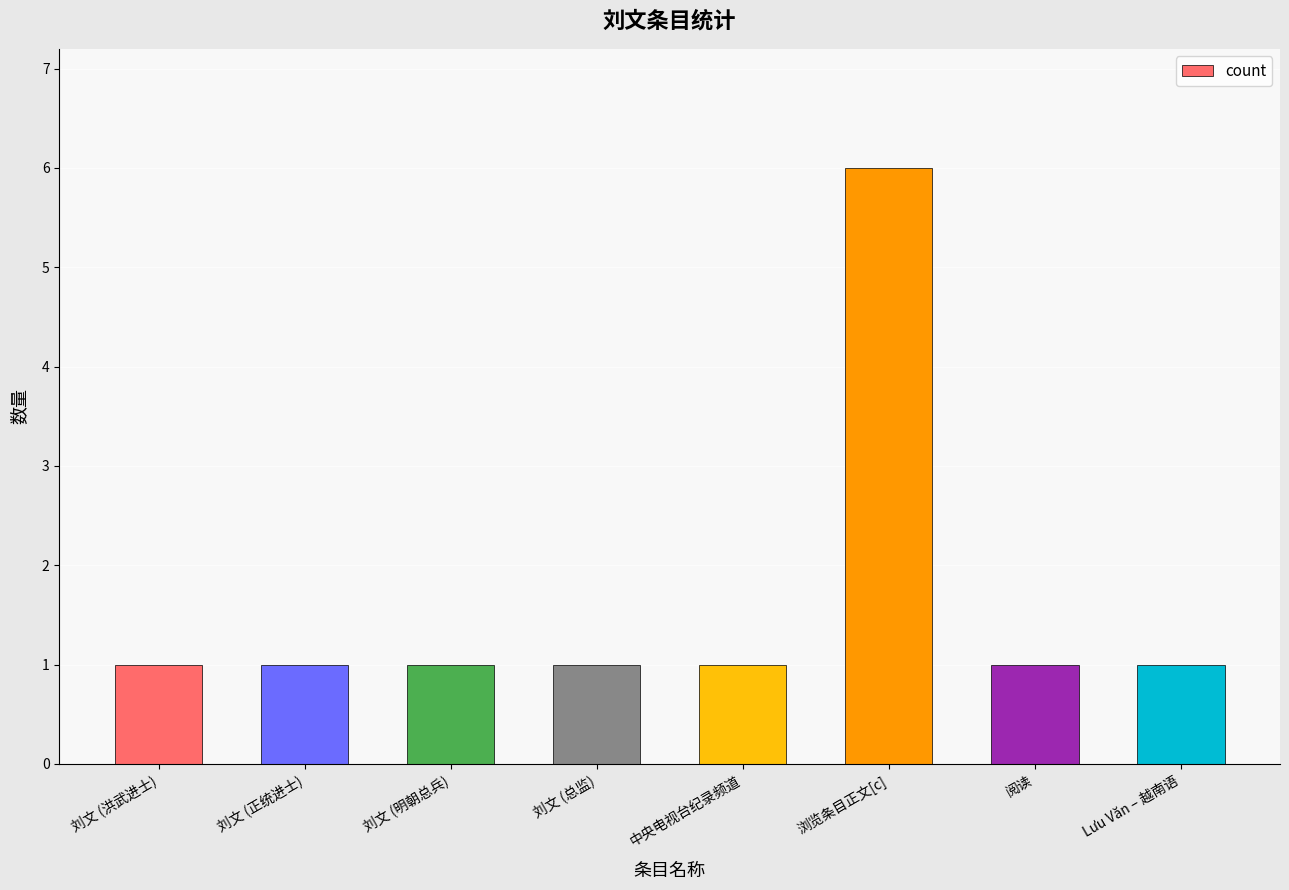

What is the ratio of the value at Lưu Văn – 越南语 to the value at 中央电视台纪录频道?

1.0